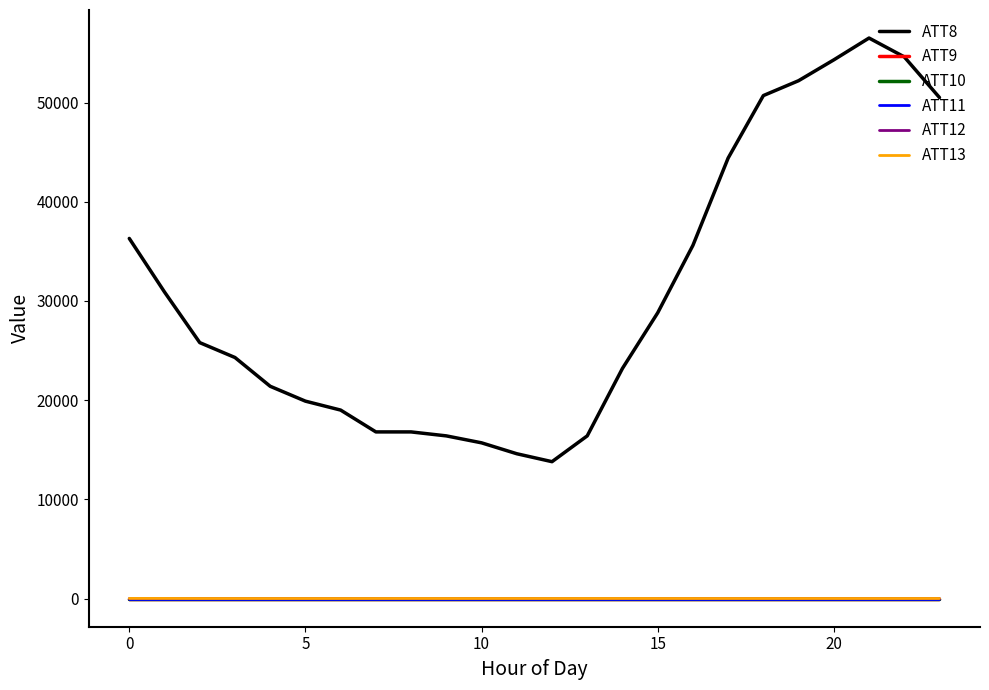

Does the chart have visible grid lines?

No